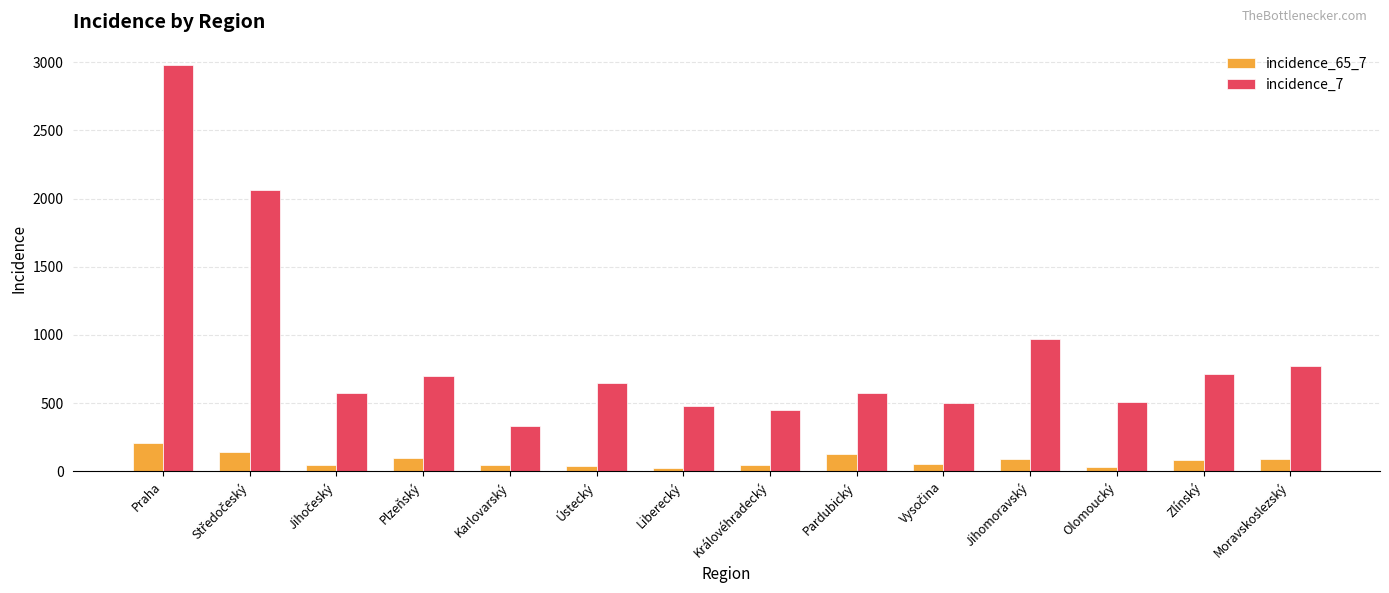

At which category is the sum across all series the highest?

Praha